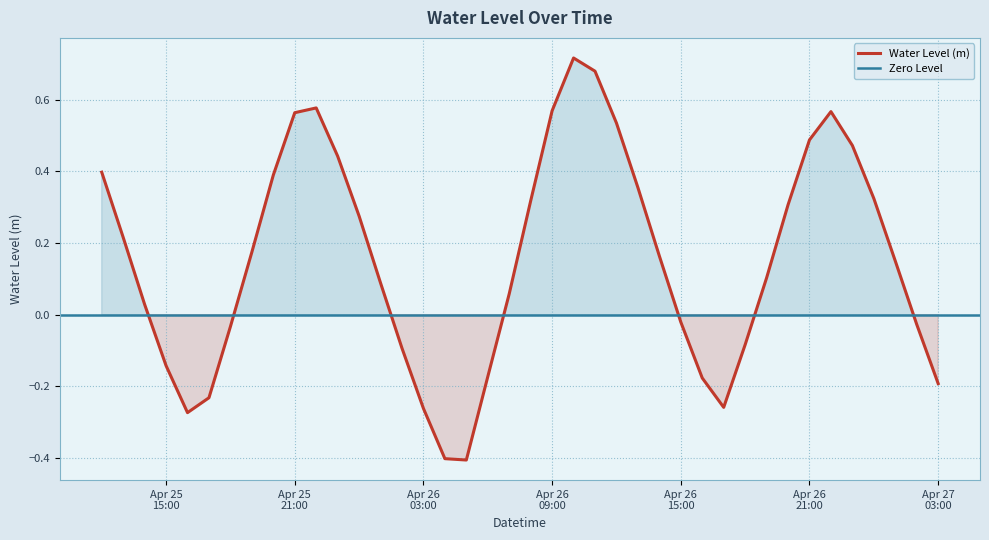

True or false: there are more than 2 points higher than both neighbors.

True